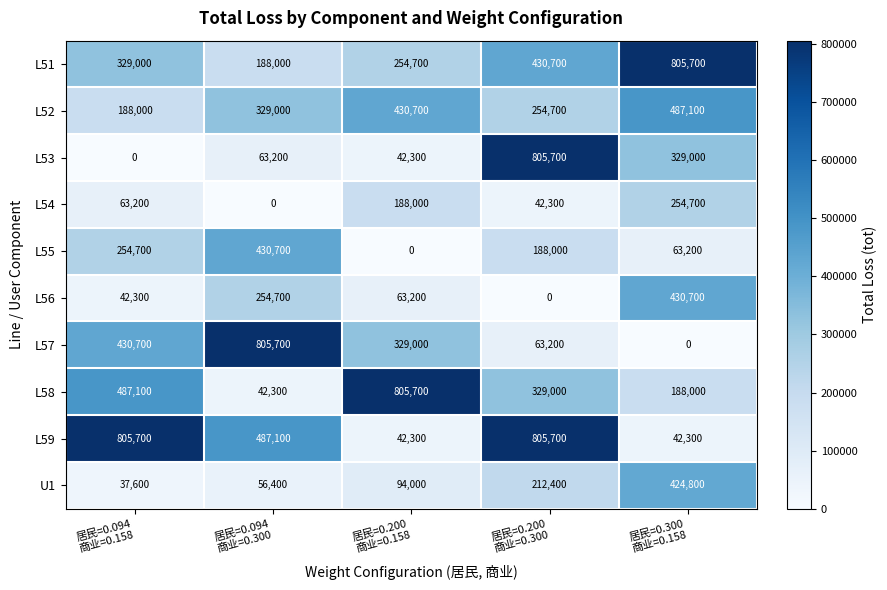

What is the greatest value displayed?

805700